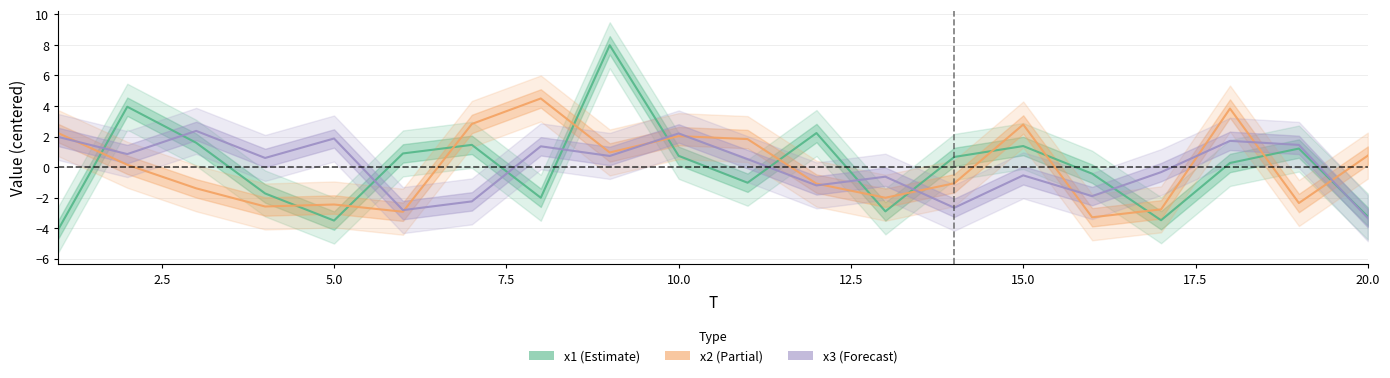

The x1 series shows 0.7 at 14. True or false?

True